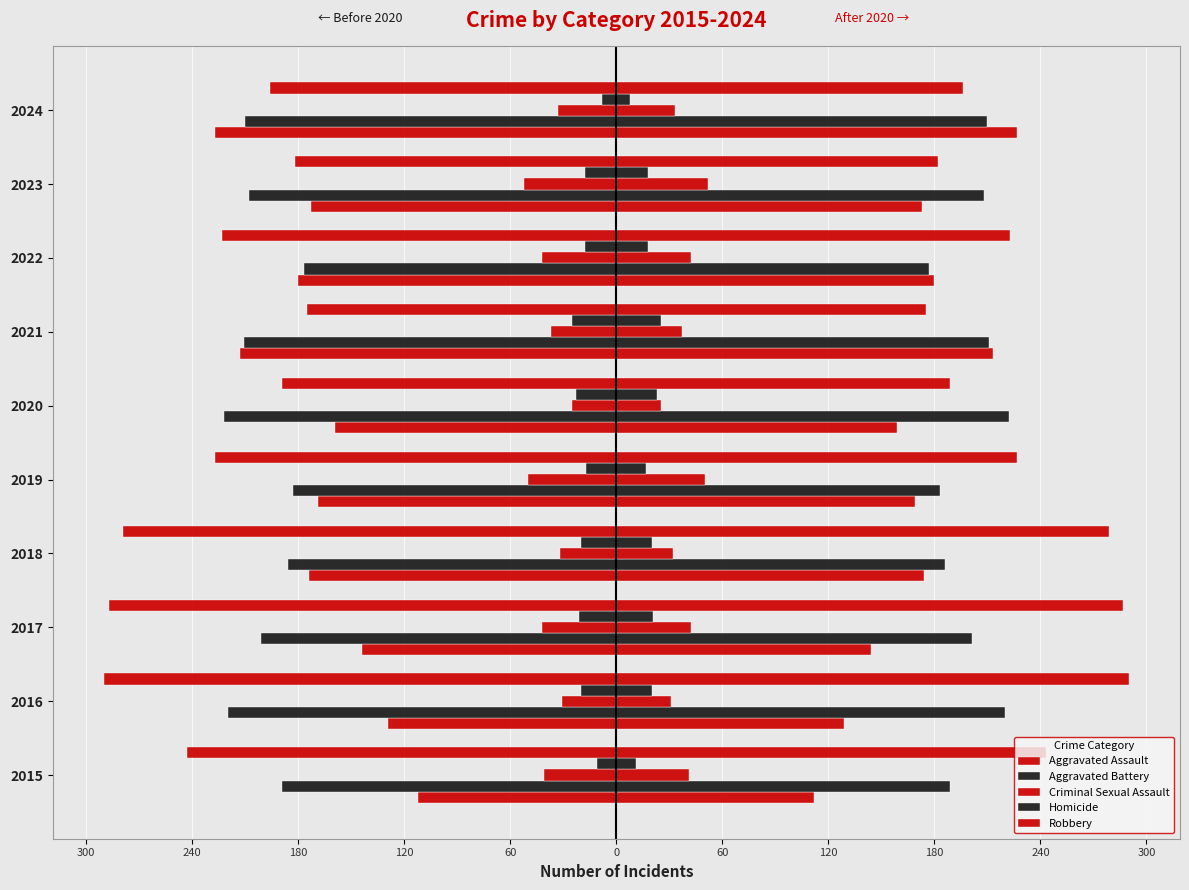

What is the average value of the Criminal Sexual Assault series?

-38